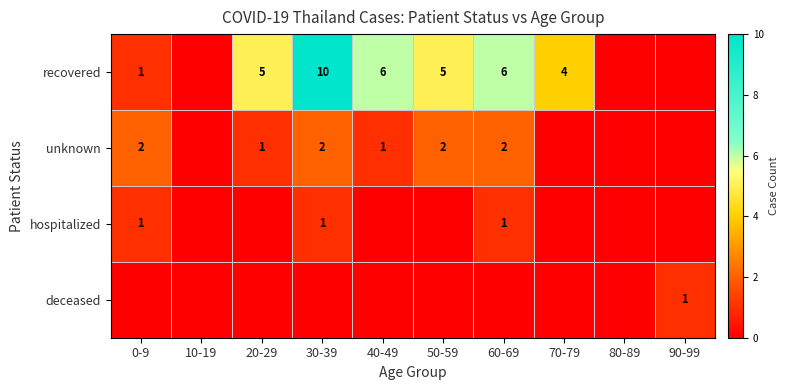

Is it true that unknown equals 2 at 50-59?

True